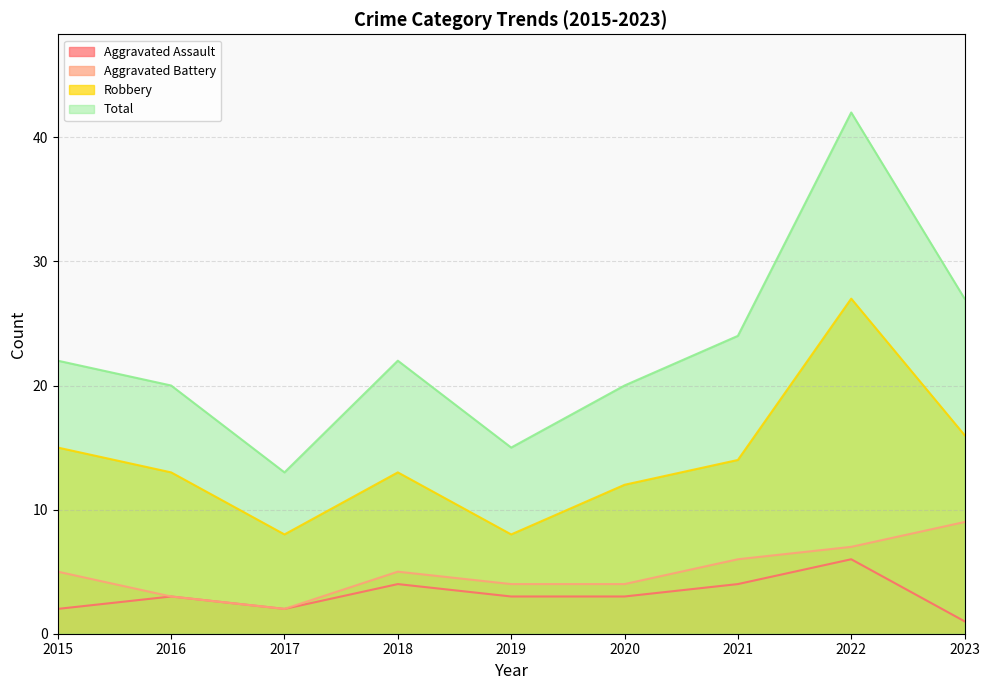

The value of Aggravated Battery at 2021 is 1. True or false?

False